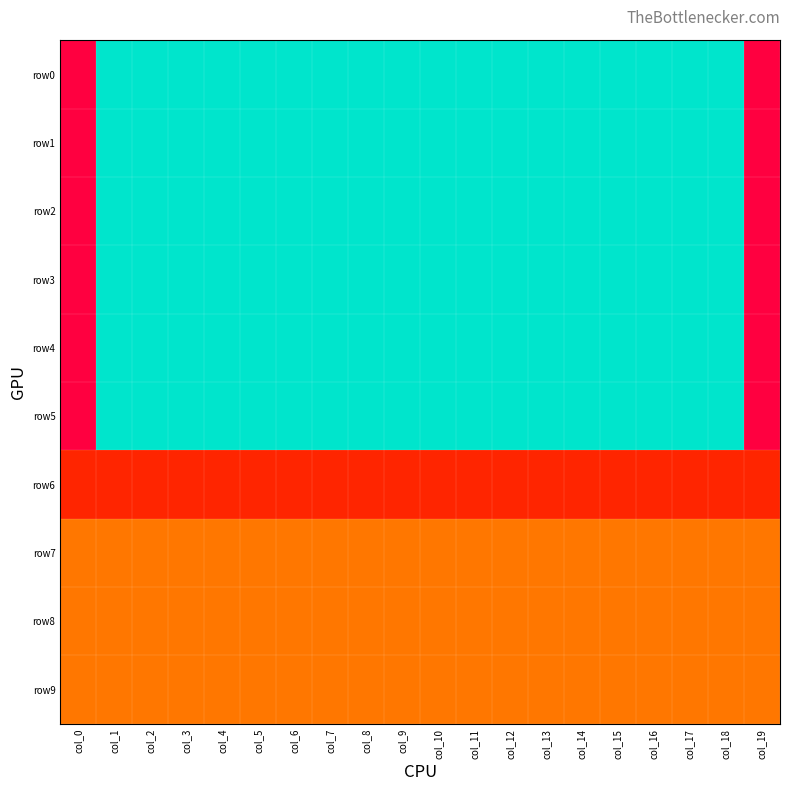

List the series in order of their peak value, highest first.

row0, row1, row2, row3, row4, row5, row6, row7, row8, row9